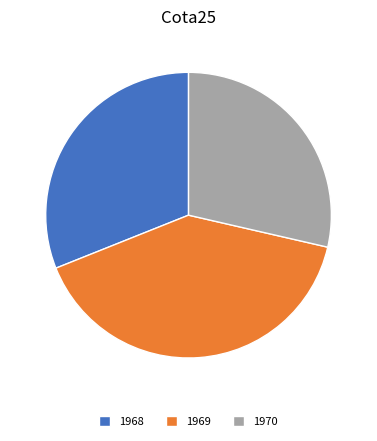

Rank the categories by value from lowest to highest.

1970, 1968, 1969